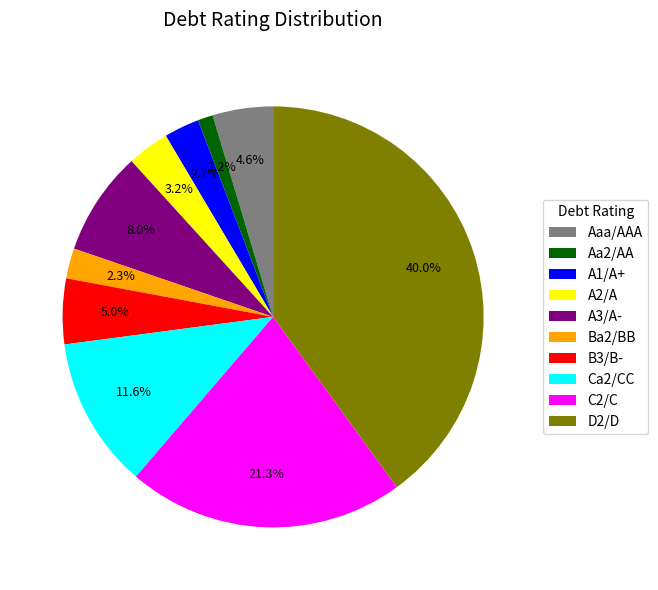

Do Ba2/BB and A3/A- together represent more than half of the pie?

No